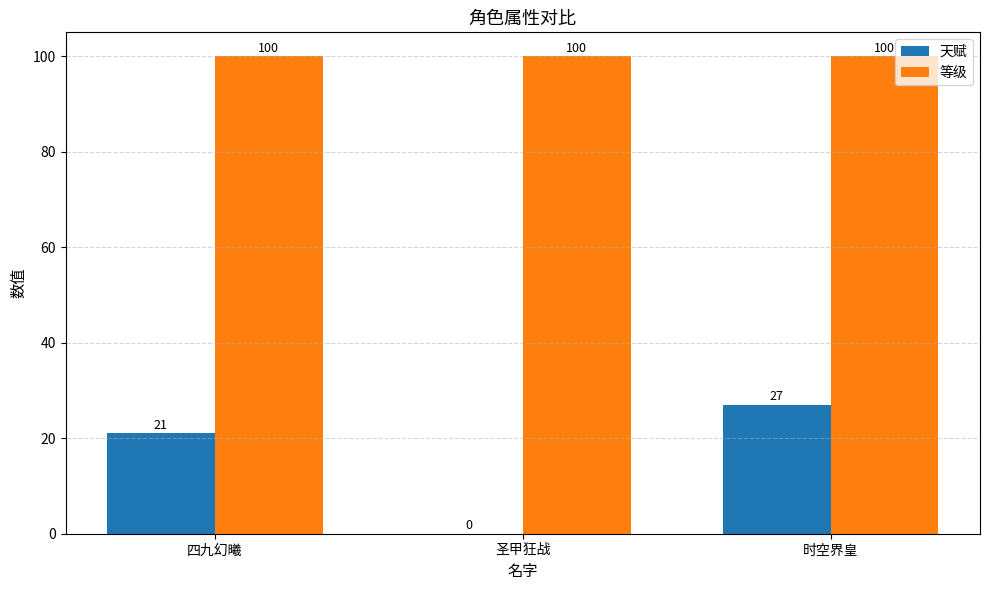

What is the approximate value of 天赋 at 时空界皇, to the nearest 5?

25